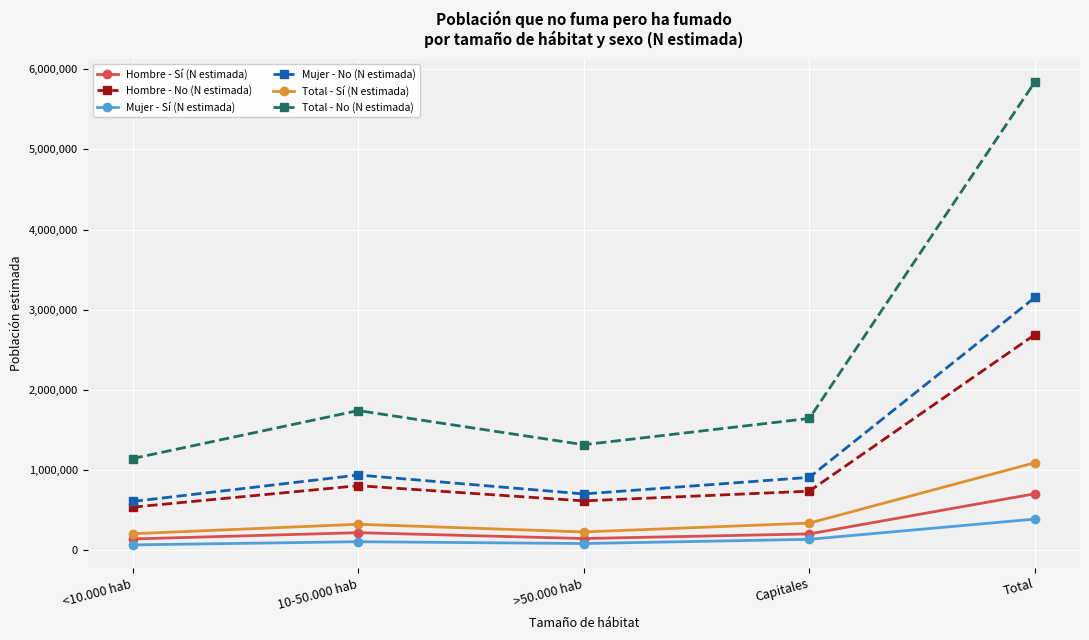

List the series in order of their peak value, highest first.

Total - No (N estimada), Mujer - No (N estimada), Hombre - No (N estimada), Total - Sí (N estimada), Hombre - Sí (N estimada), Mujer - Sí (N estimada)